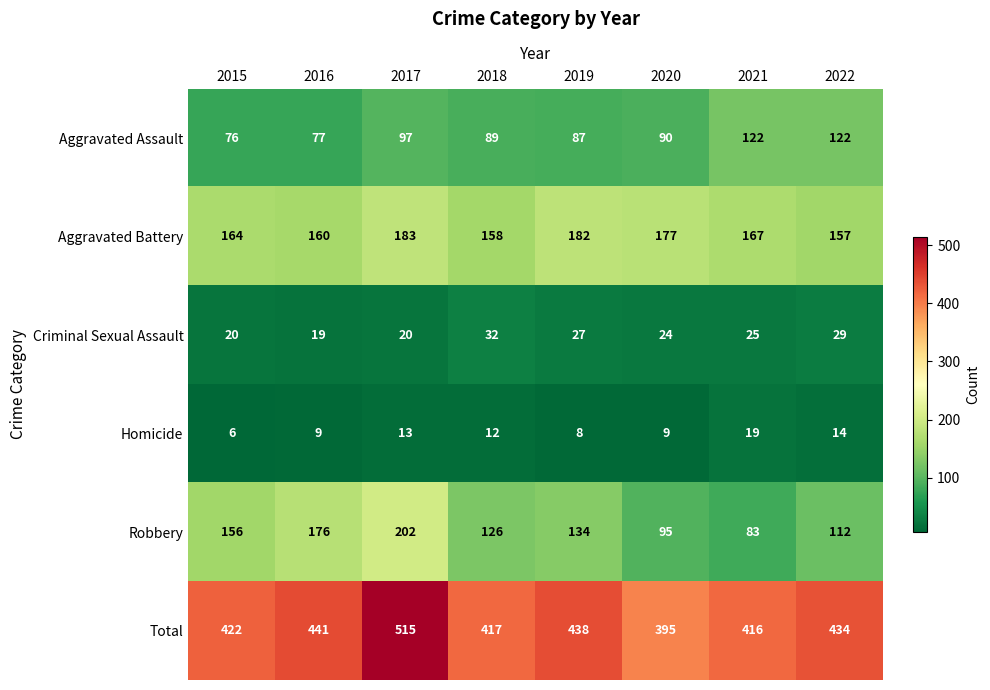

At how many categories does at least one series exceed 184?

8